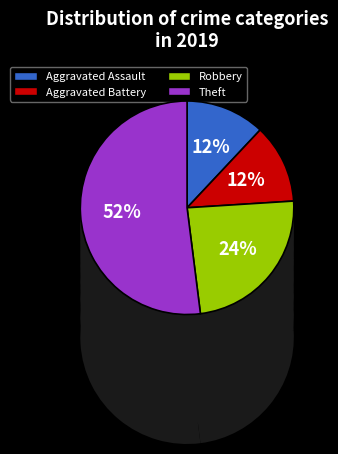

Is it true that Aggravated Assault is 12% of the pie?

True